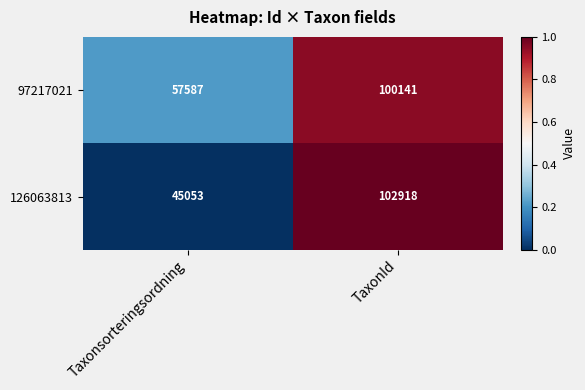

Which series has the largest total across all categories?

97217021